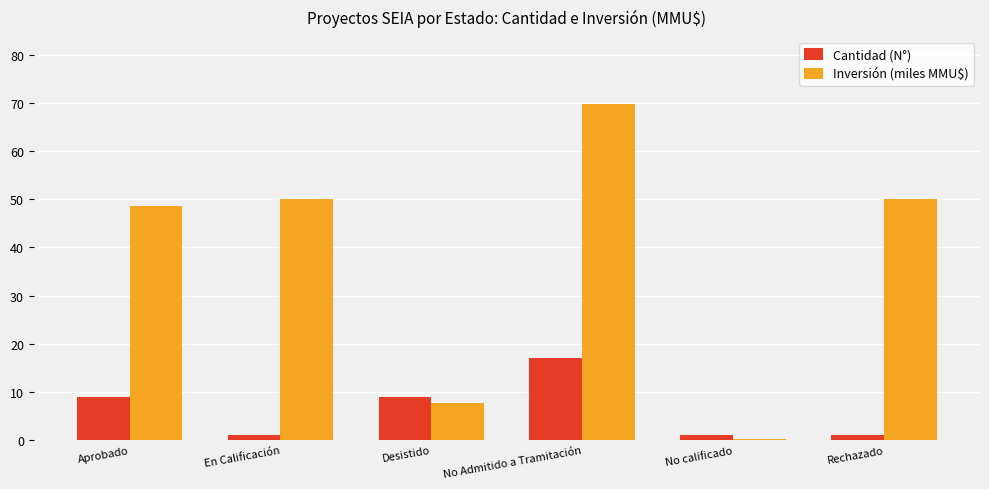

How many Cantidad (N°) values are between 1 and 9?

5